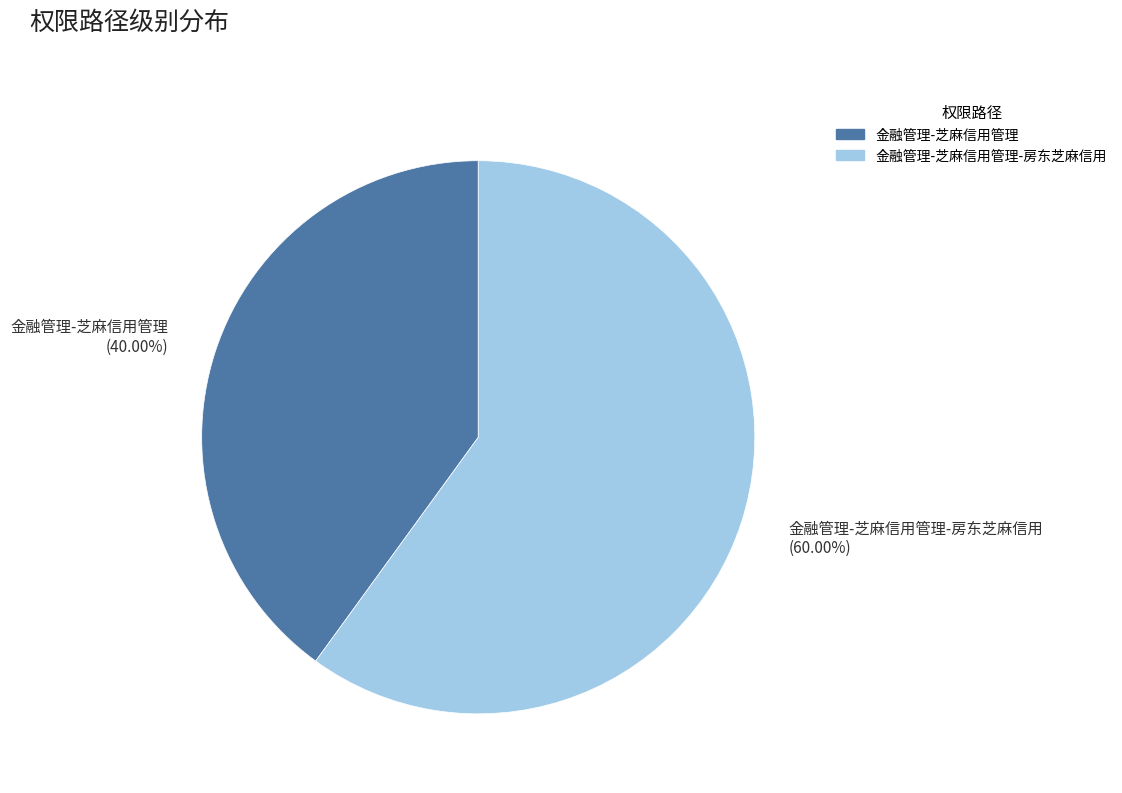

Is there any slice that represents more than half of the pie?

Yes